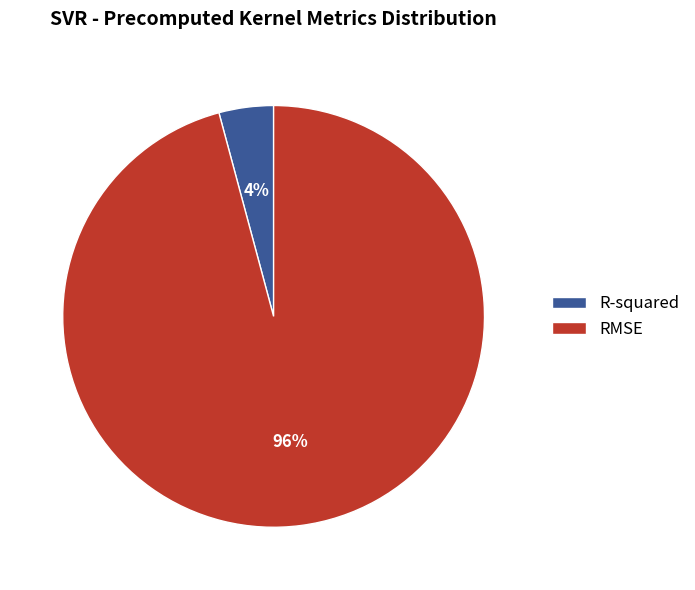

Which has a higher value, R-squared or RMSE?

RMSE